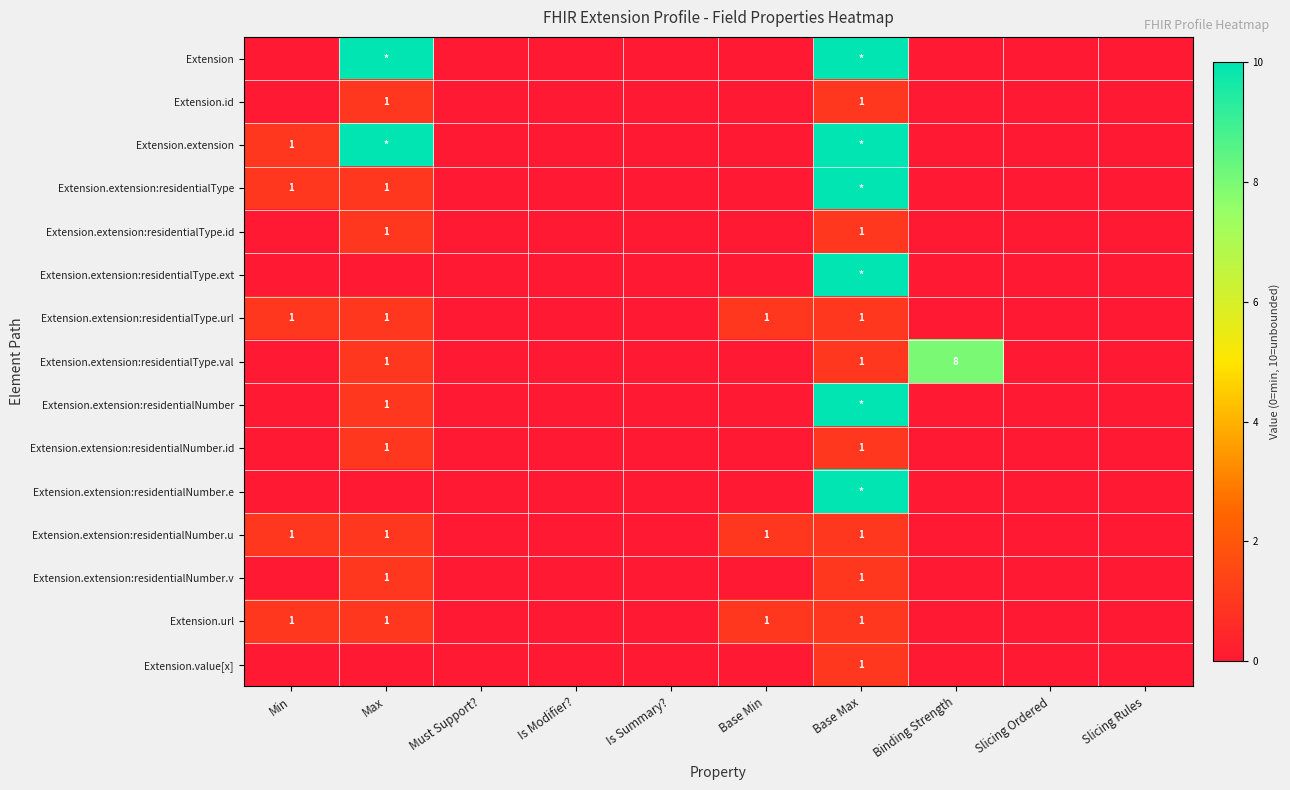

Rank the categories by Extension.extension:residentialNumber value from lowest to highest.

Min, Must Support?, Is Modifier?, Is Summary?, Base Min, Binding Strength, Slicing Ordered, Slicing Rules, Max, Base Max